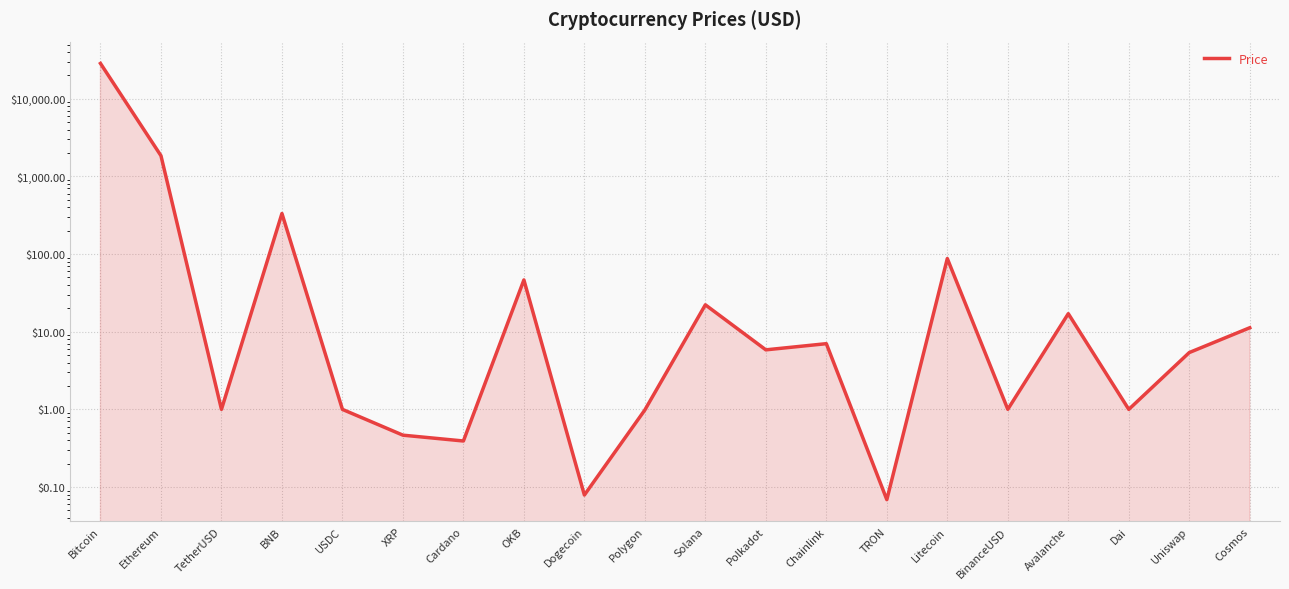

Reading left to right, extract all data points from this chart.

28554.4	1849.1	1.0	333.6	1.0	0.5	0.4	46.5	0.1	1.0	22.2	5.9	7.0	0.1	87.7	1.0	17.1	1.0	5.4	11.3